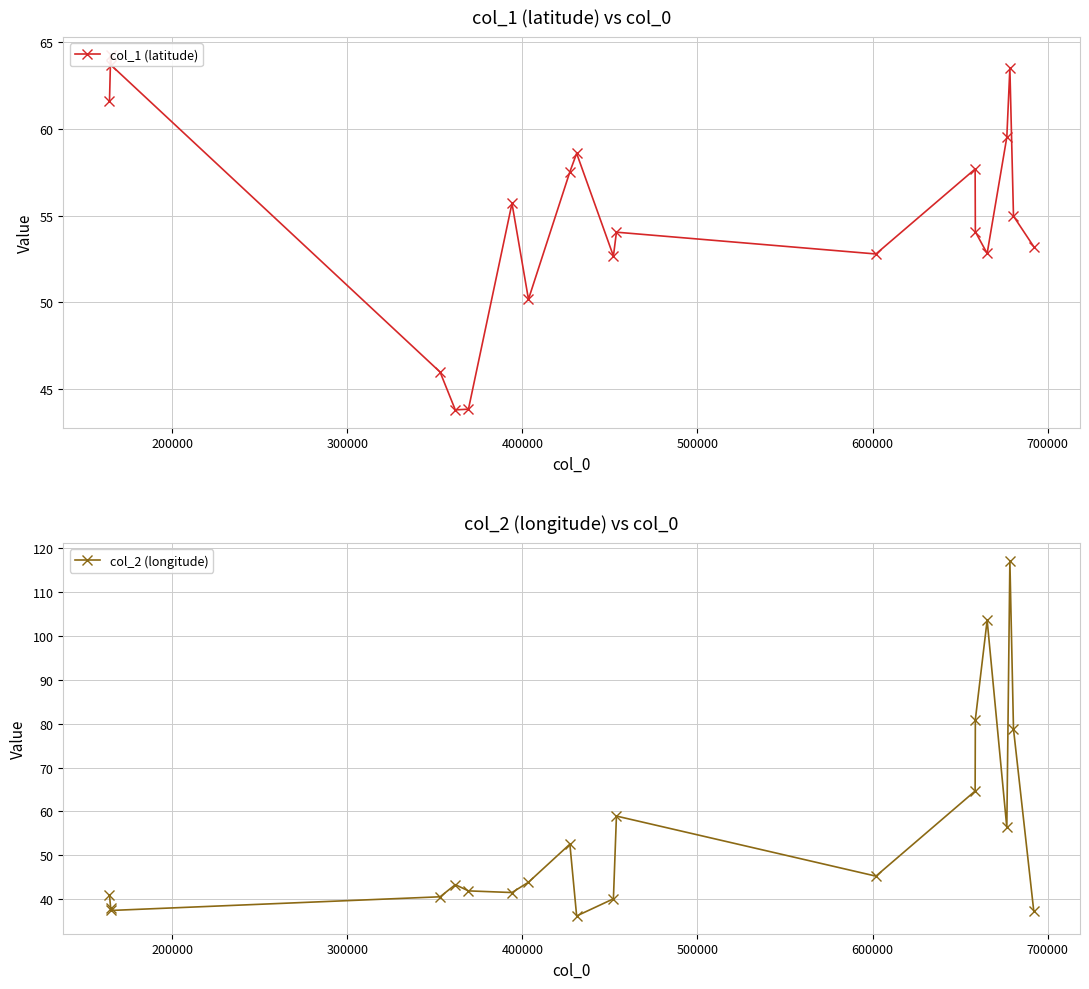

What is the lowest value of the col_2 (longitude) series?

36.2